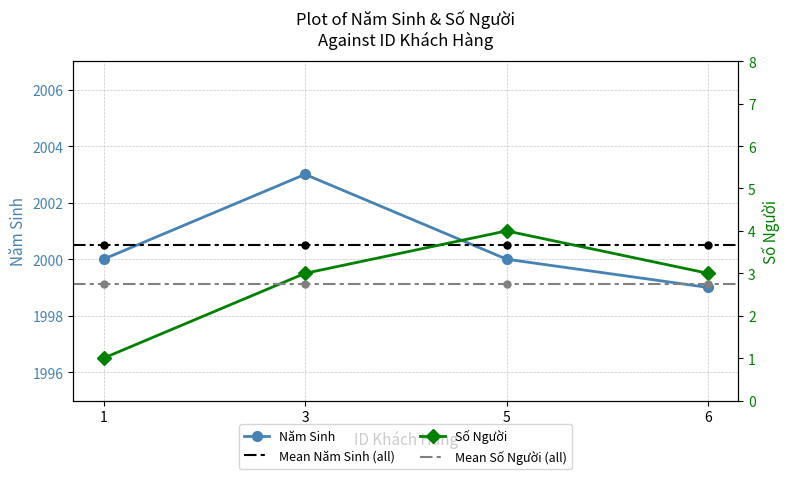

True or false: Số Người and Năm Sinh intersect in this chart.

False